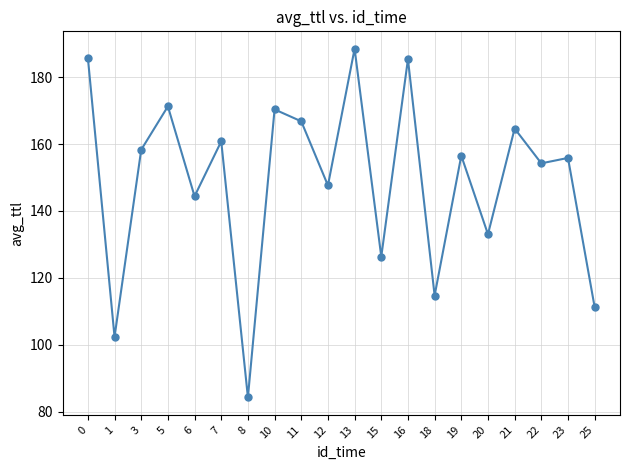

The chart shows a value of 73.4 at 19. True or false?

False